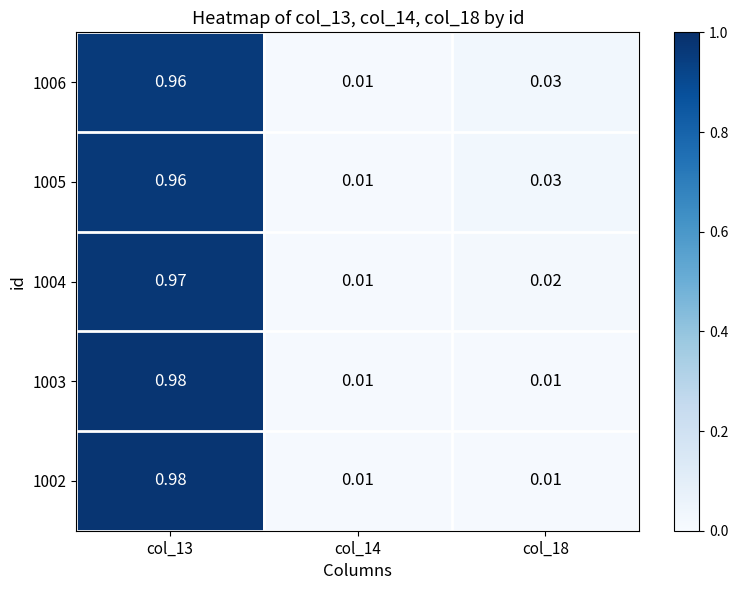

Count the number of categories in the chart.

3